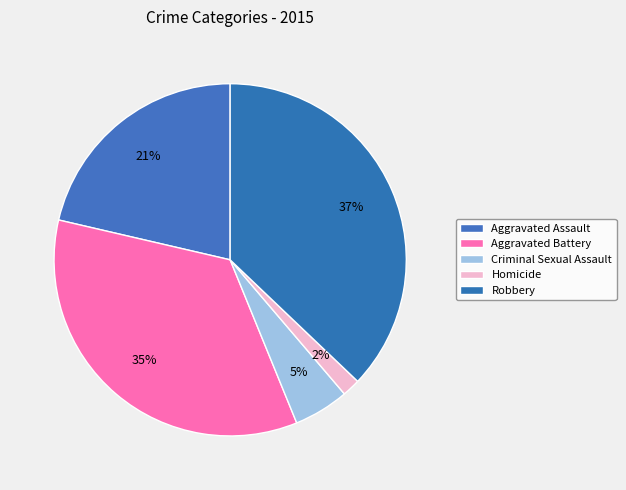

Rank the categories by value from lowest to highest.

Homicide, Criminal Sexual Assault, Aggravated Assault, Aggravated Battery, Robbery